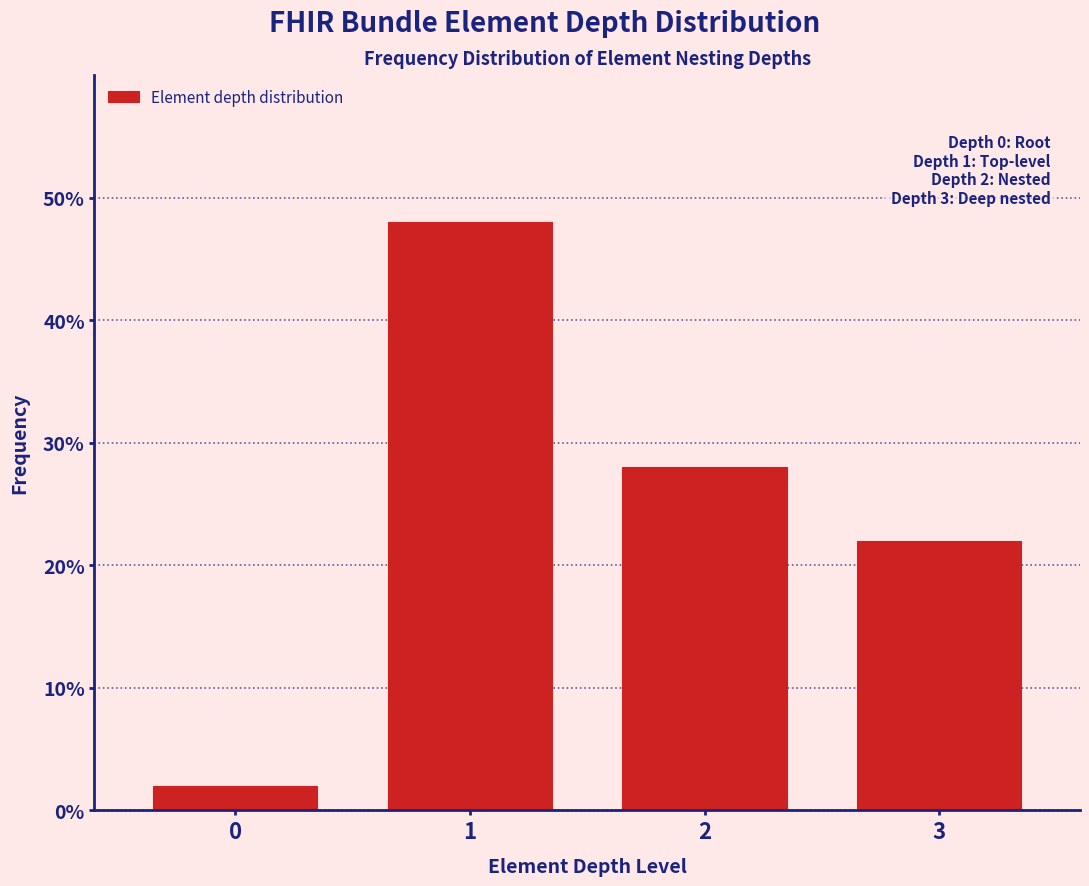

Reading left to right, what are all the values shown in this chart?

0=2.0	1=48.0	2=28.0	3=22.0